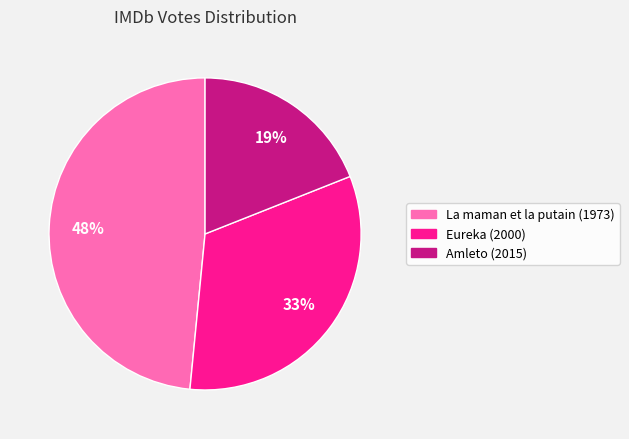

How many slices are in this pie chart?

3